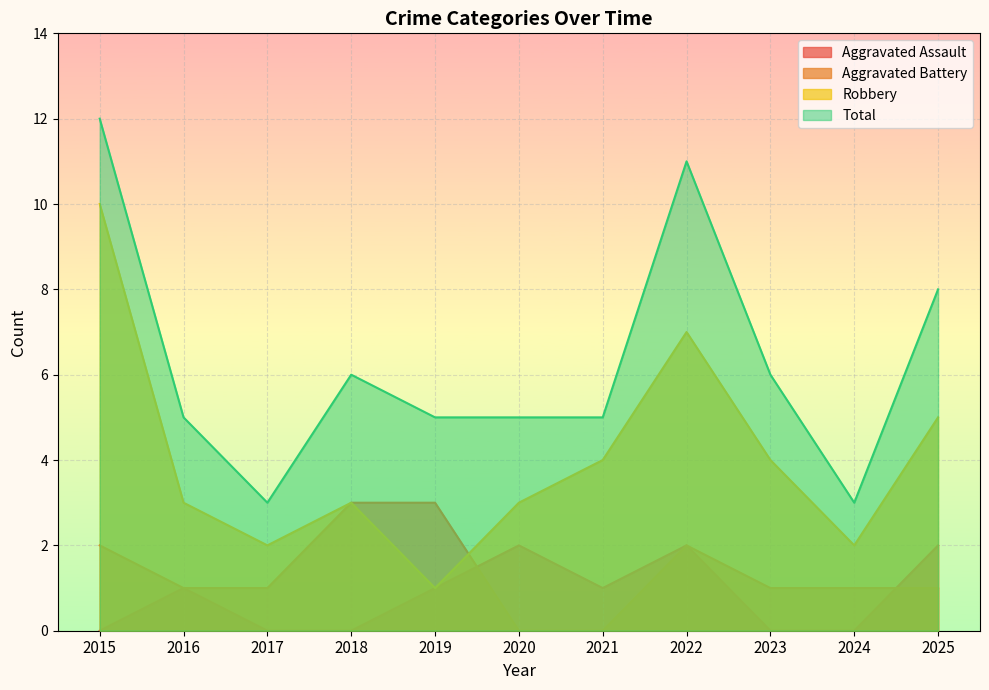

What is the value of the Aggravated Assault point at the 2nd from the left?

1